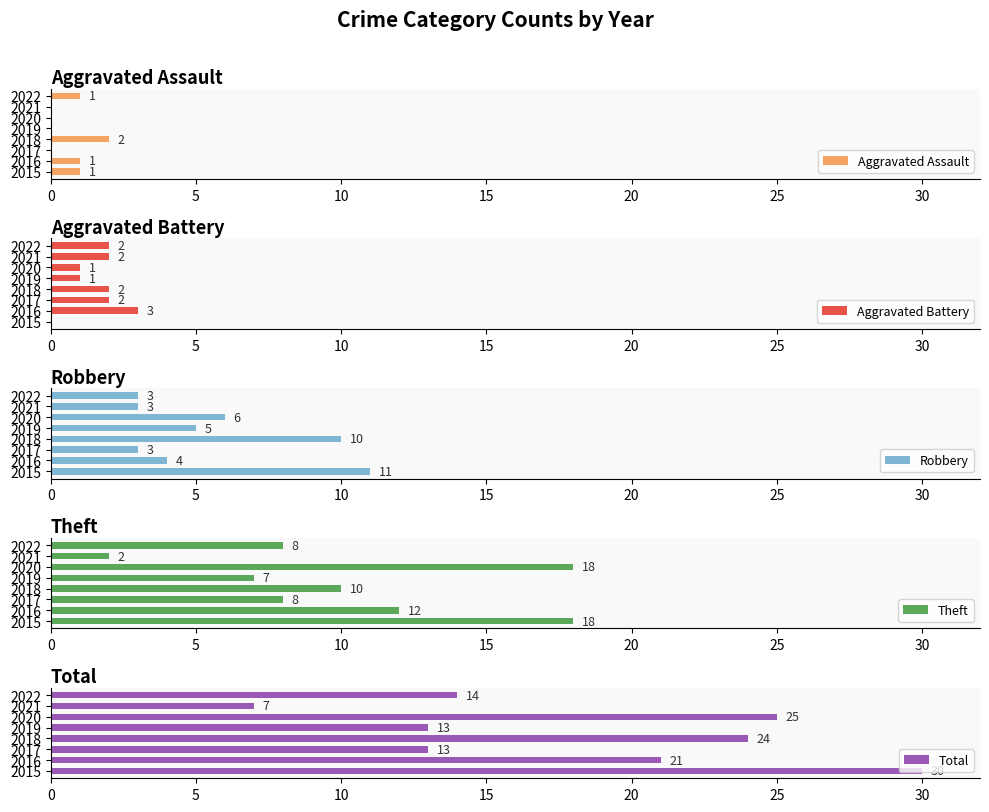

How many data points in Theft are above 10?

3